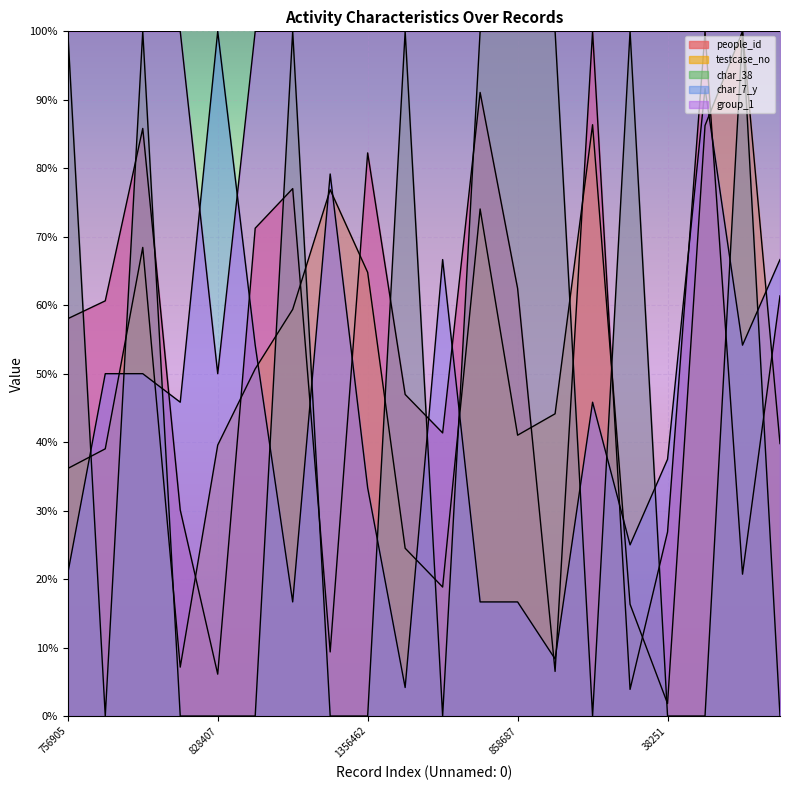

What position from the right is 817004?

19